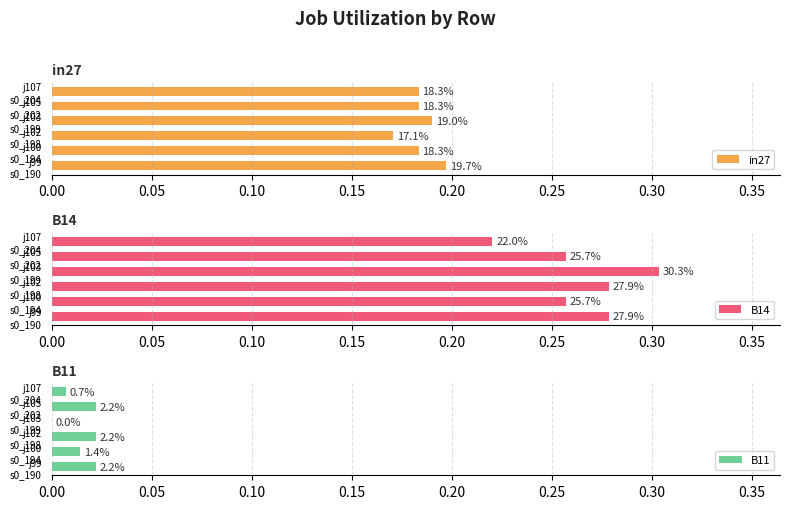

Count the number of categories in the chart.

6